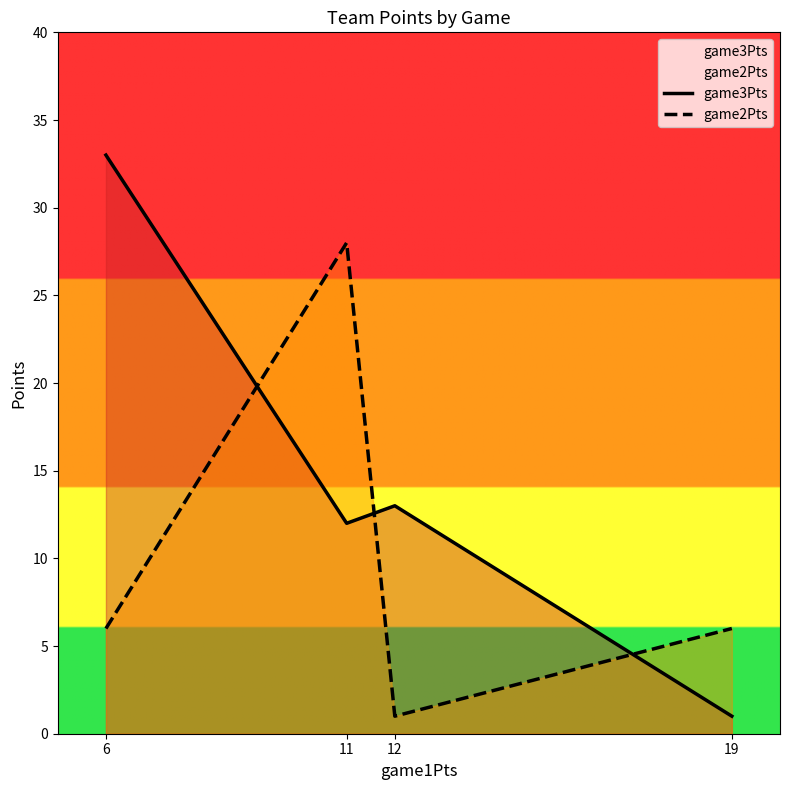

Read the game2Pts value at 6, to the nearest 5.

5